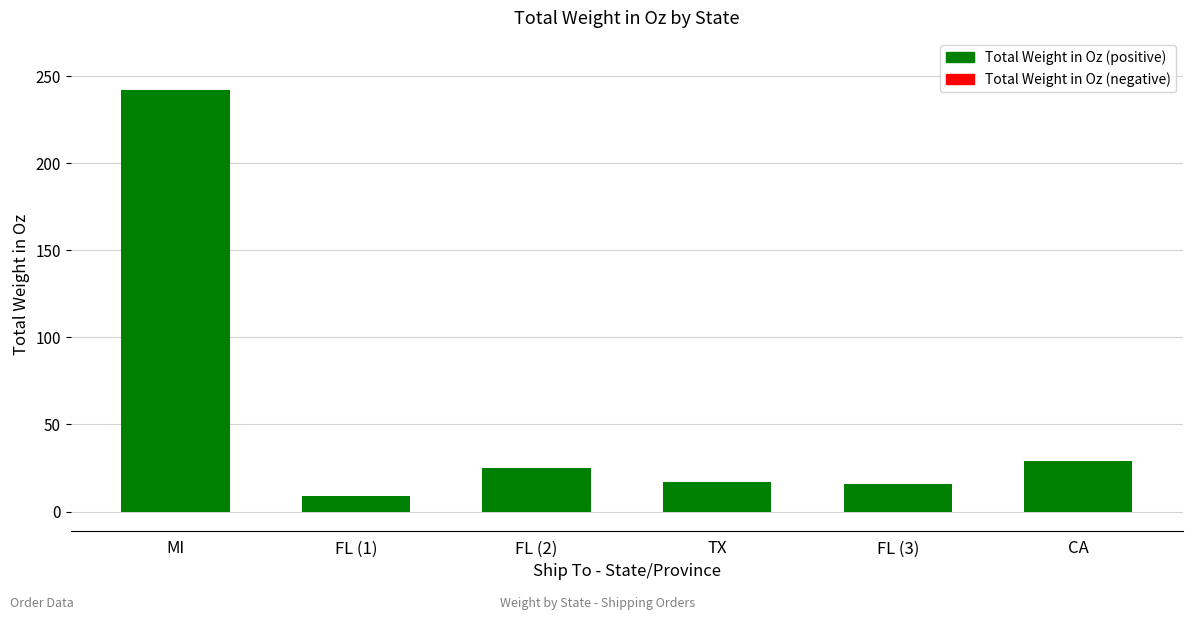

True or false: the data shows 26 at TX.

False